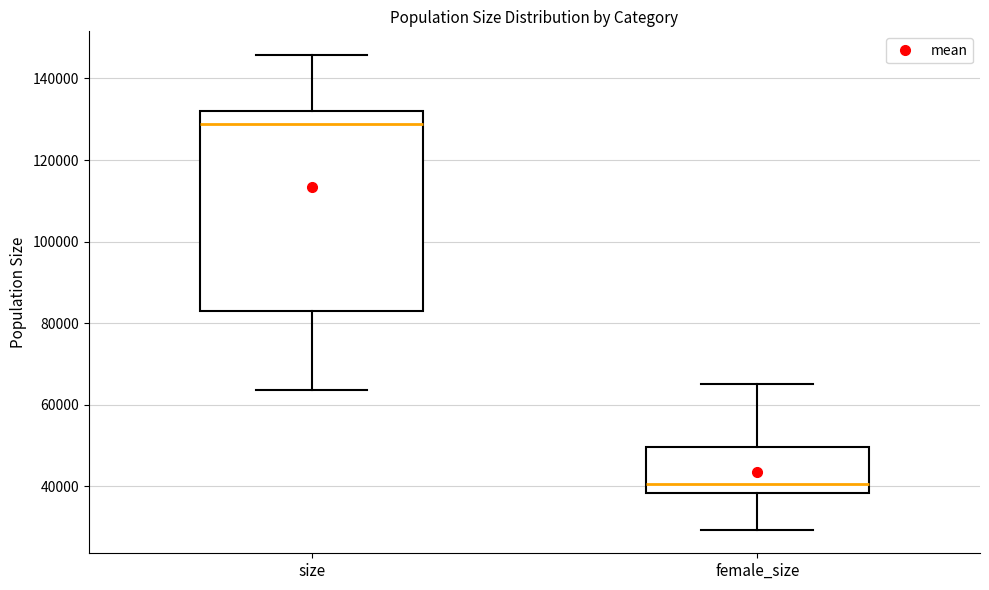

Reading left to right, transcribe this box plot: for each box, give where its median line is, the range the box spans, and where its two whiskers end, as read against the y-axis. The values are not printed on the chart, so give them approximately, as read against the axis.

size: median 128000, box 82000 to 132000, whiskers 64000 to 146000
female_size: median 40000, box 38000 to 50000, whiskers 30000 to 66000